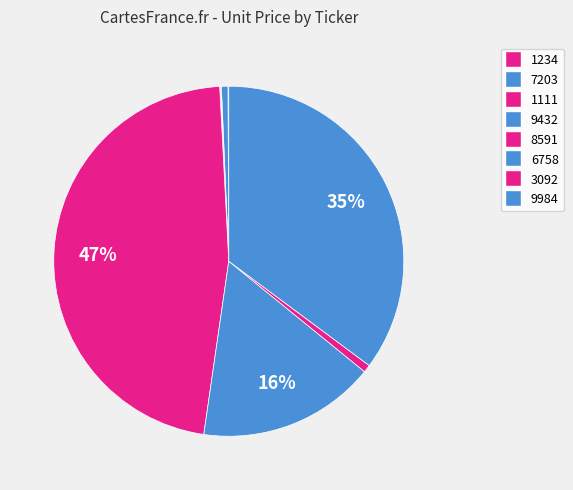

Rank the categories by value from lowest to highest.

1234, 9432, 1111, 7203, 3092, 6758, 9984, 8591